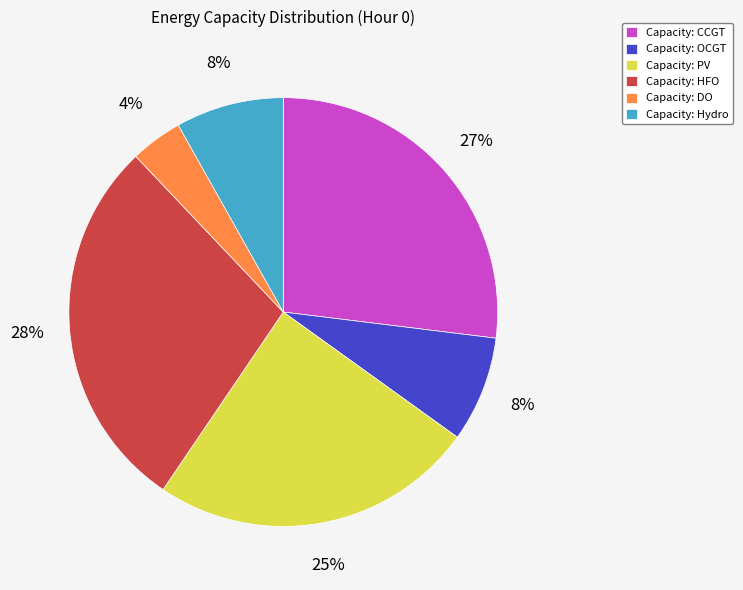

To the nearest percent, what is the average slice percentage?

17%